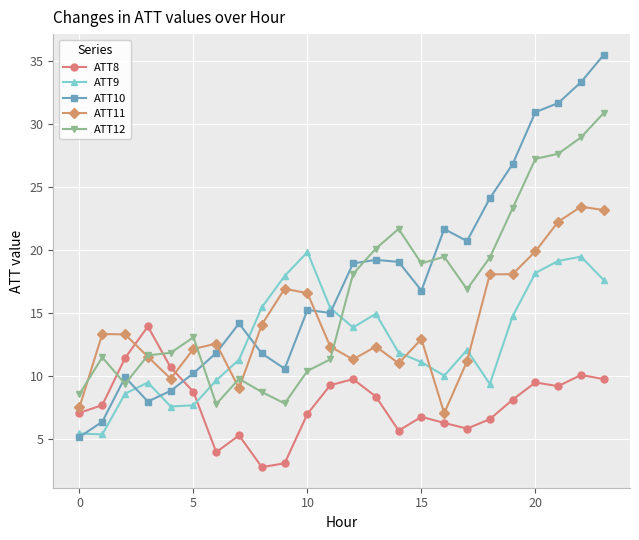

What is the maximum value for ATT11?

23.4